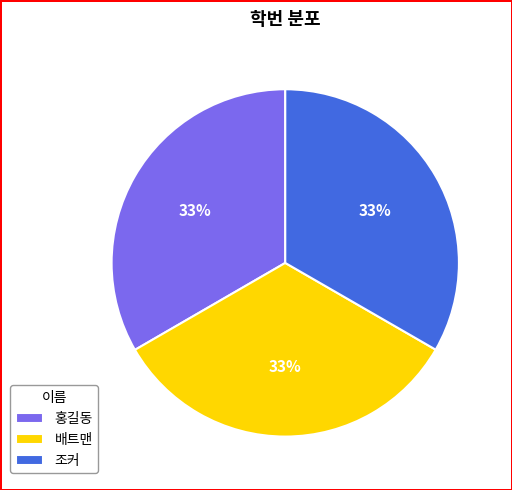

What is the ratio of the value at 홍길동 to the value at 조커?

1.0